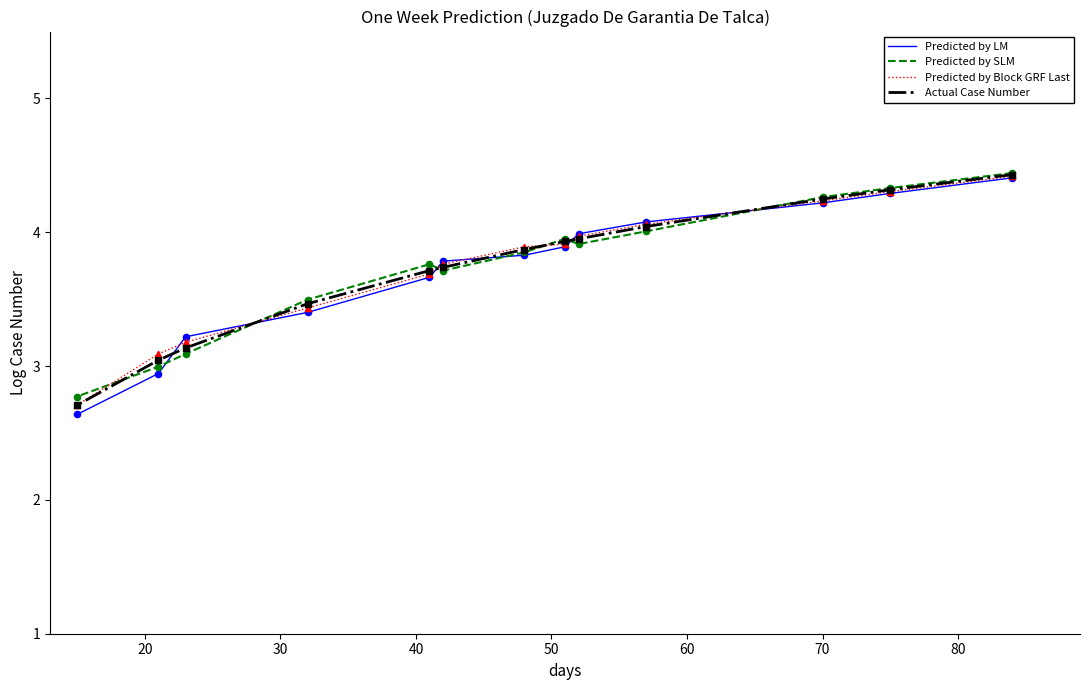

Which series has the largest total across all categories?

Predicted by Block GRF Last